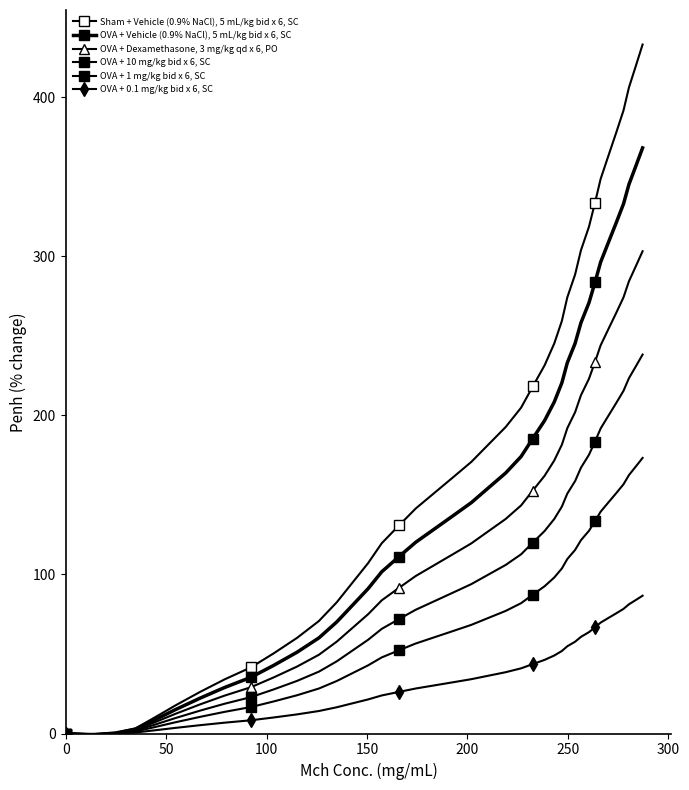

How many series are shown in this chart?

6